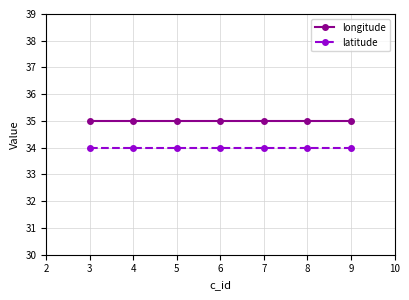

True or false: longitude and latitude cross at least once.

False